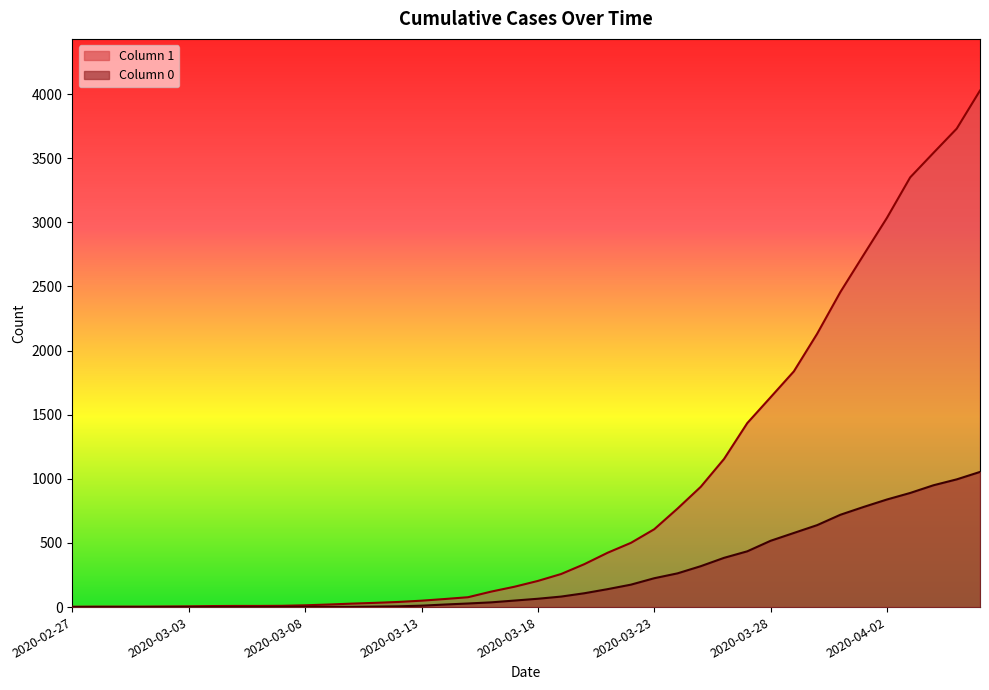

How many values in the 0 series exceed 65?

19